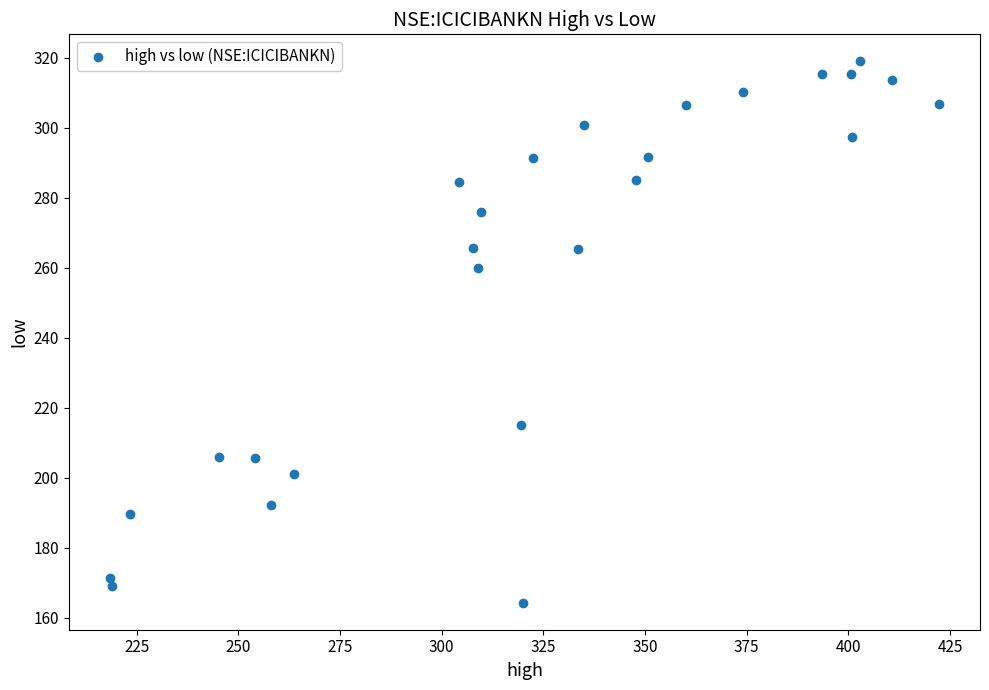

What Y value in the scatter plot is closest to 241?

260.0